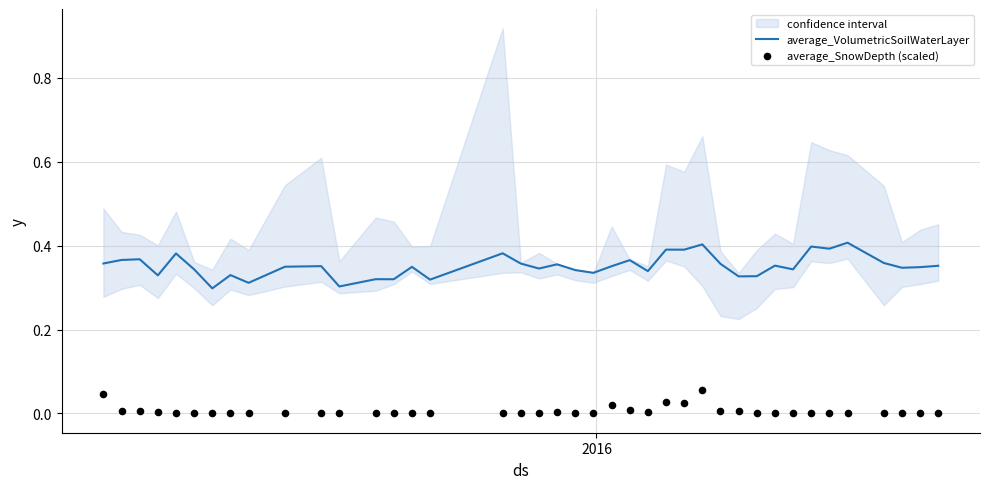

Which series contains the highest Y value?

average_VolumetricSoilWaterLayer